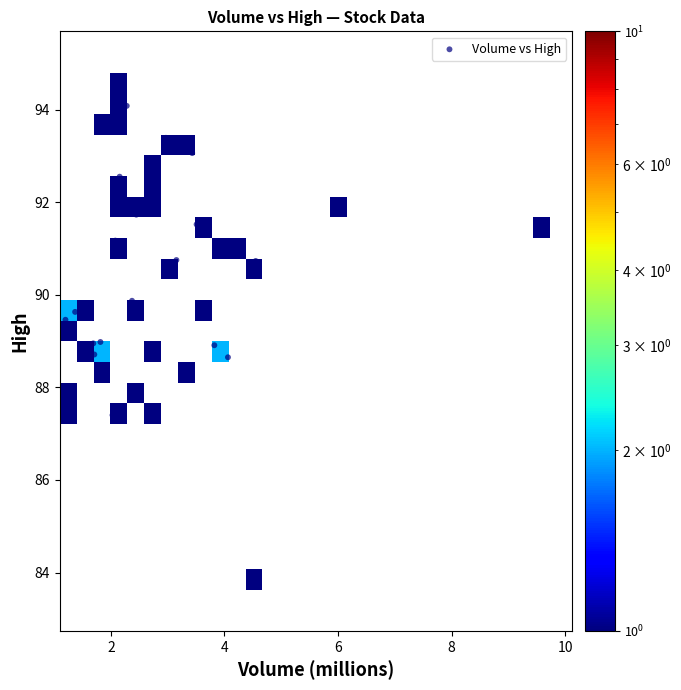

What is the range of X values (max minus min)?

8.4